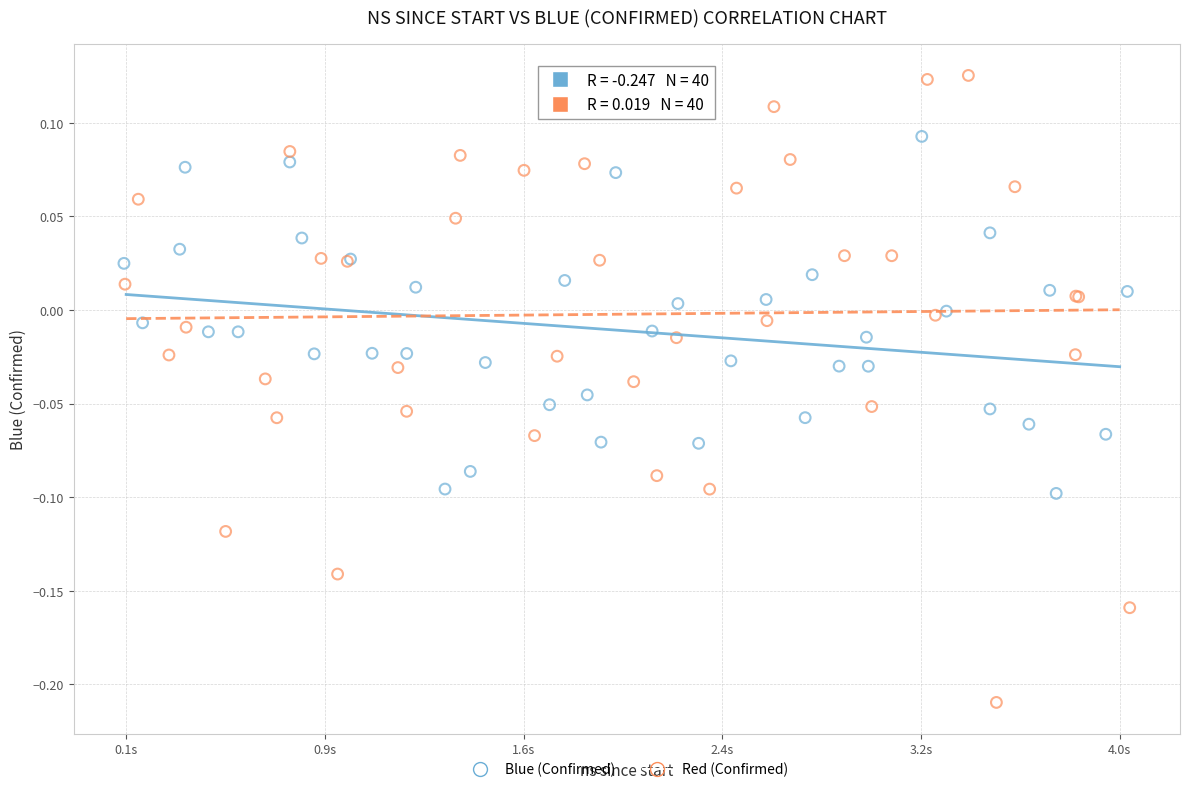

Which series reaches the maximum Y coordinate?

Red (Confirmed)